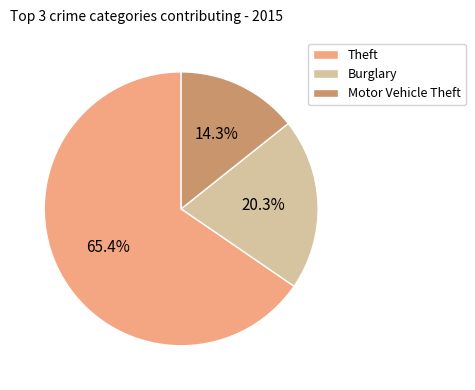

What is the smallest slice in the pie chart?

Motor Vehicle Theft